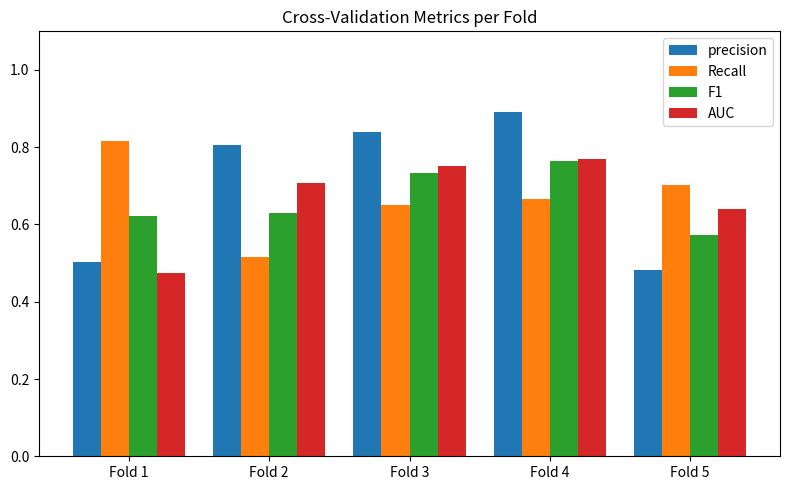

Which series has the largest range (max minus min)?

precision